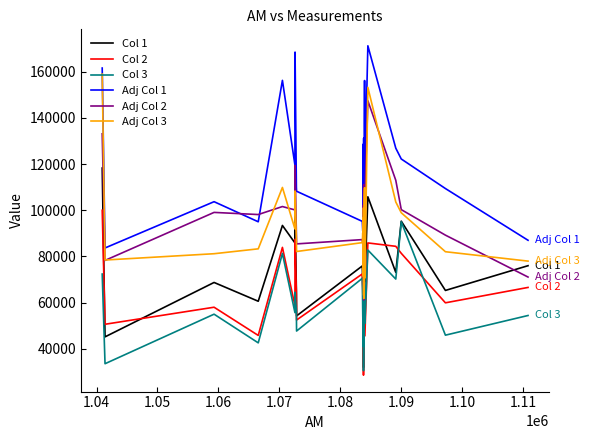

Which series has the largest total across all categories?

Adj Col 1